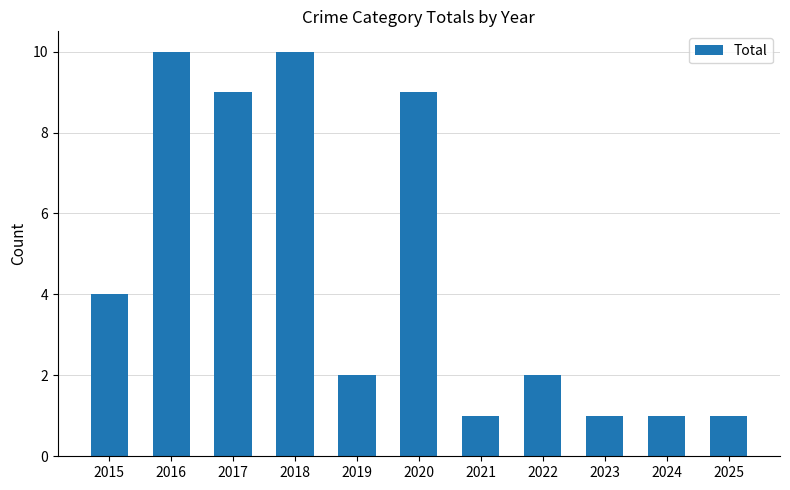

What is the greatest value displayed?

10